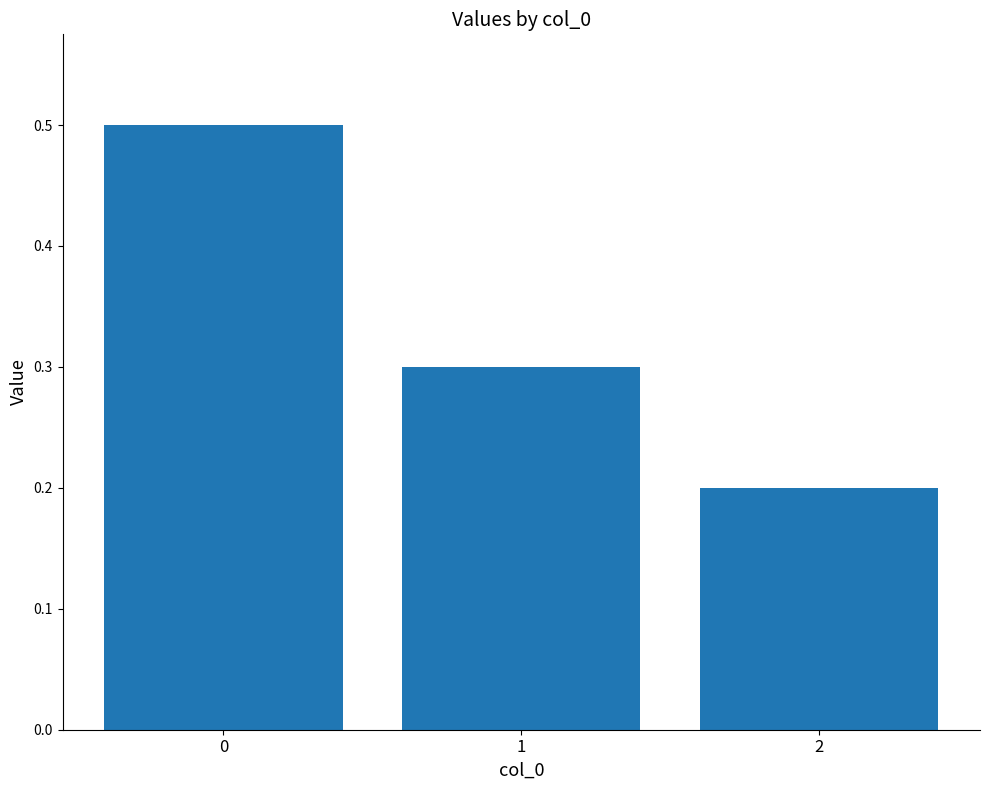

What is the average value?

0.3